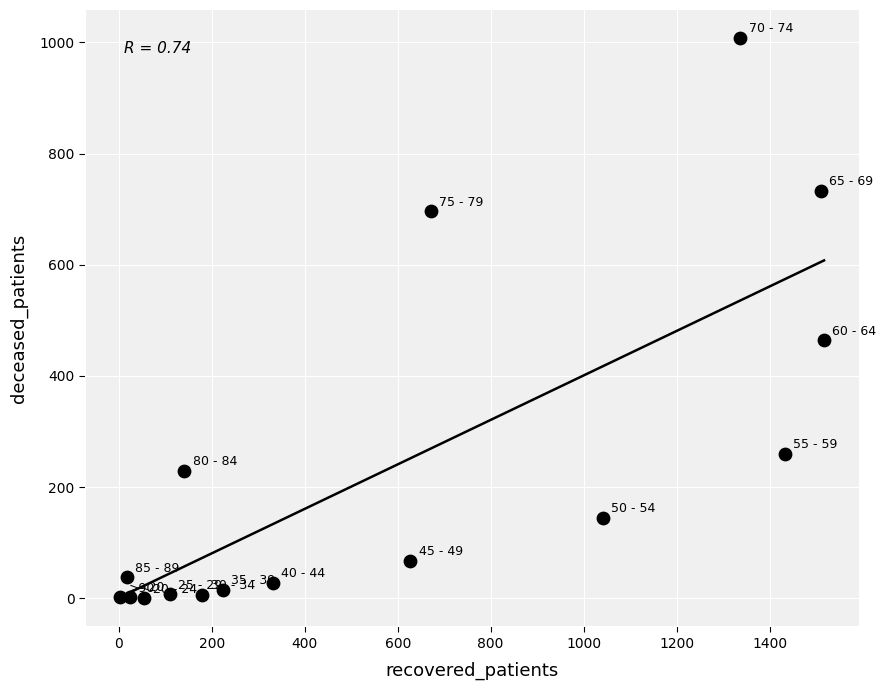

What Y value in the scatter plot is closest to 504?

464